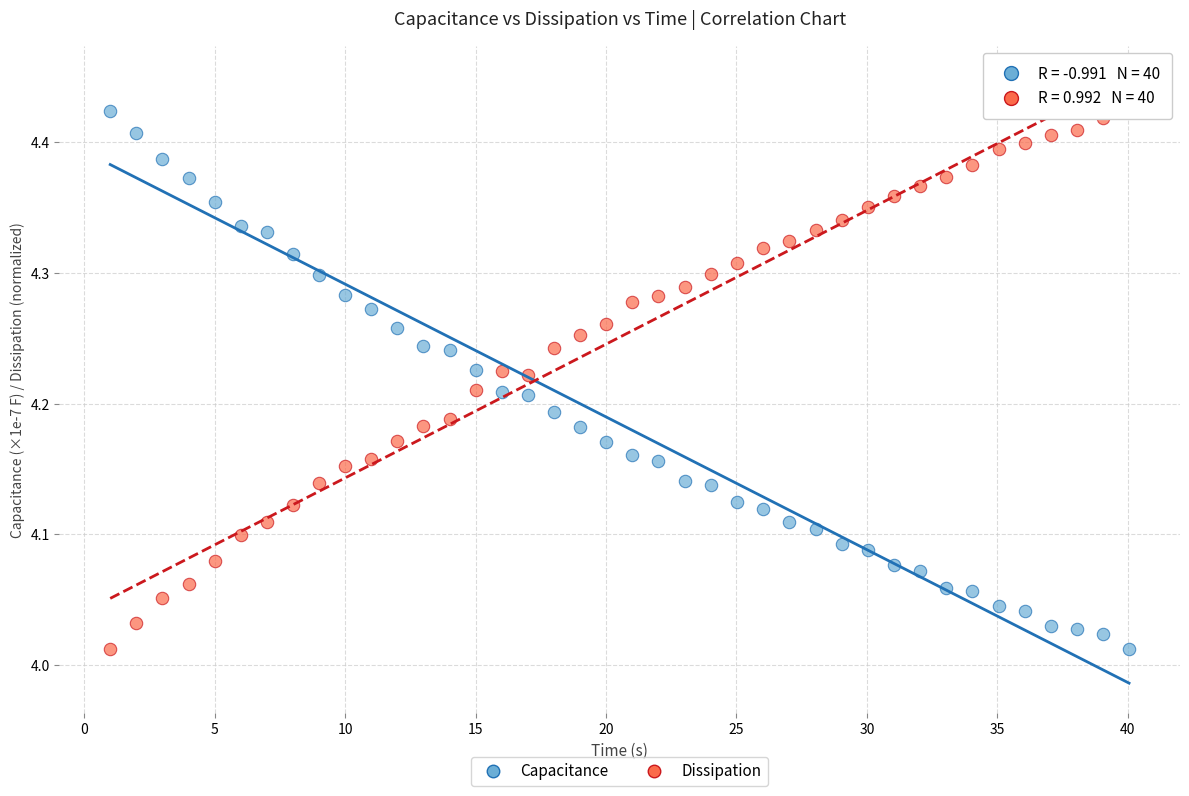

Across all data points, what is the range of X values (max minus min)?

39.0